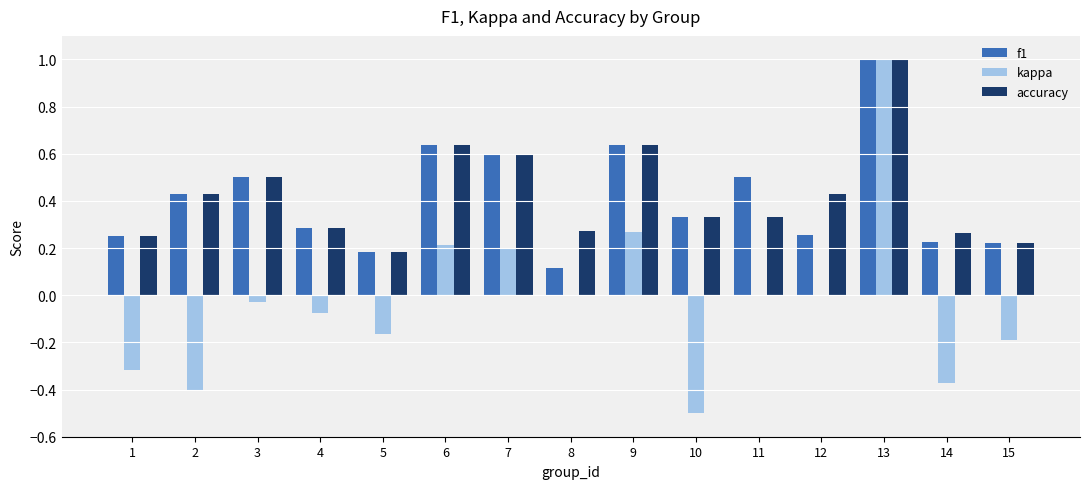

The accuracy series shows 0.8 at 3. True or false?

False